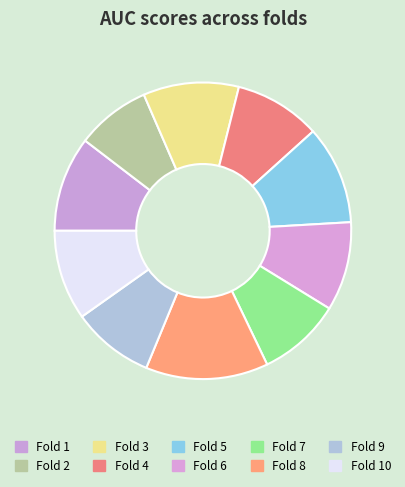

To the nearest percent, what portion does Fold 8 represent?

13%